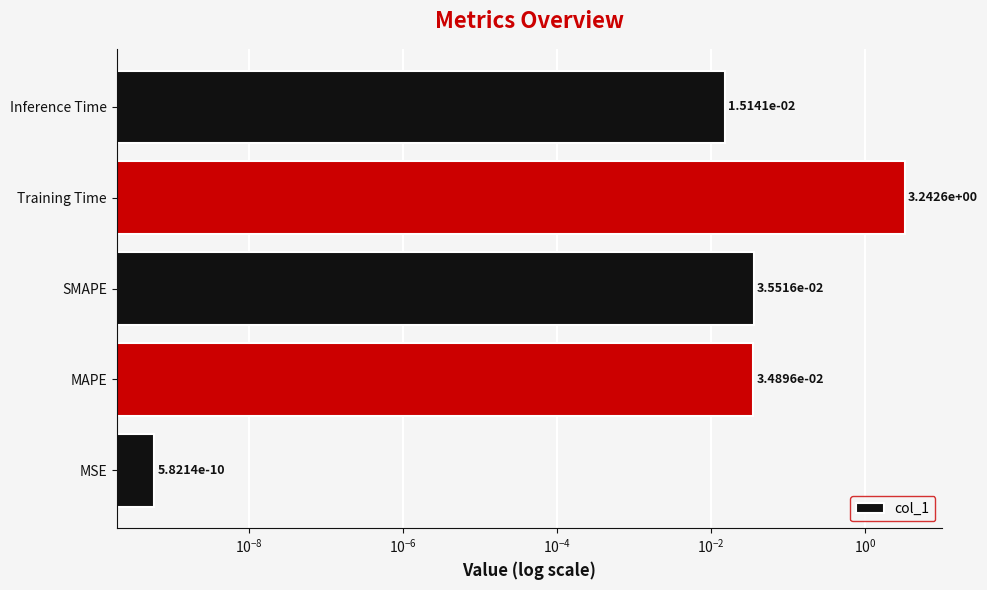

Does the chart contain any negative values?

No